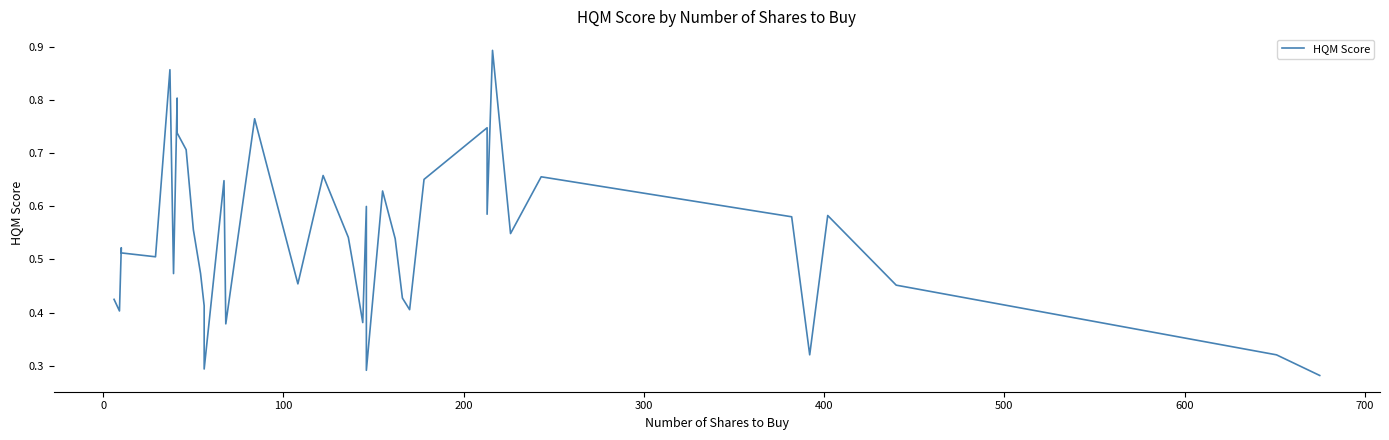

What is the value of the 12th point from the left?

0.5